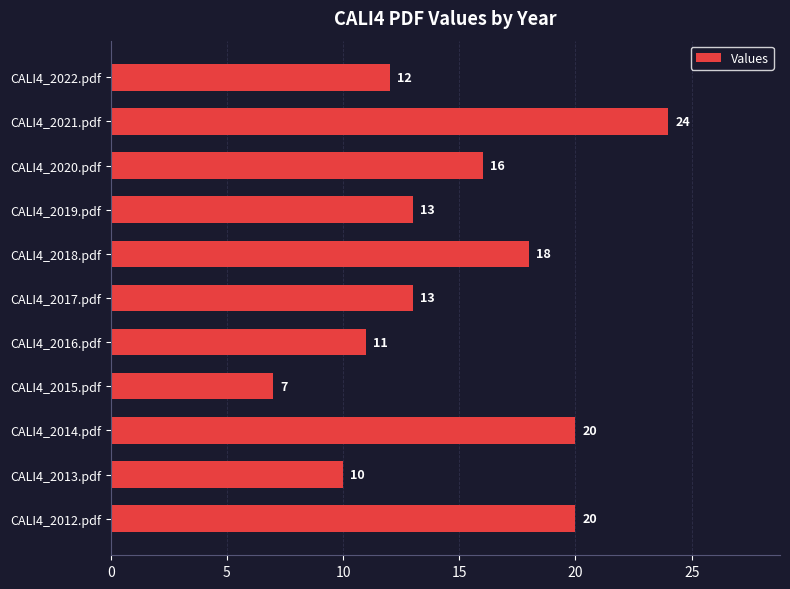

What is the difference between the second highest and second lowest values?

10